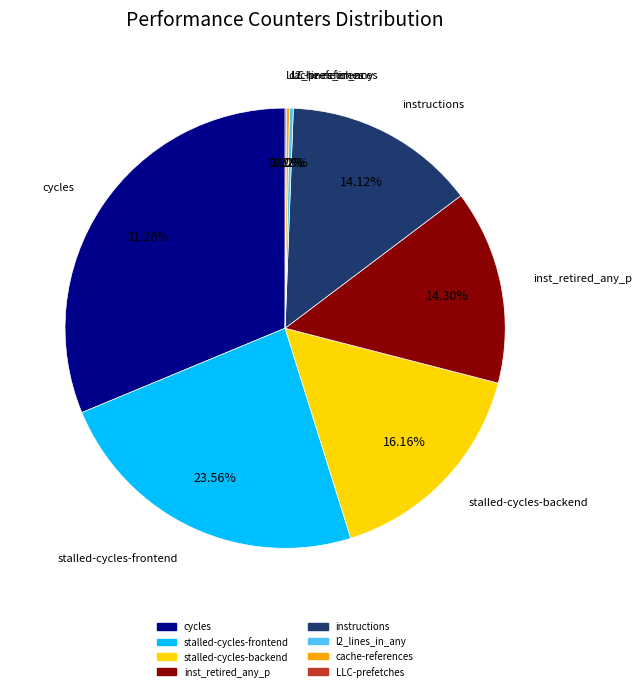

What percentage is the cycles slice, to the nearest percent?

31%